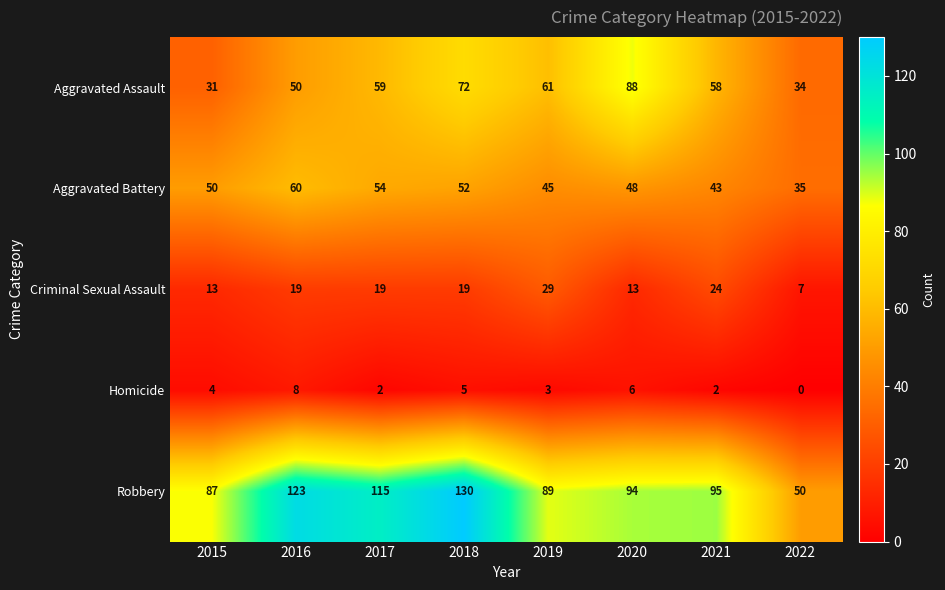

Which series has the largest range (max minus min)?

Robbery